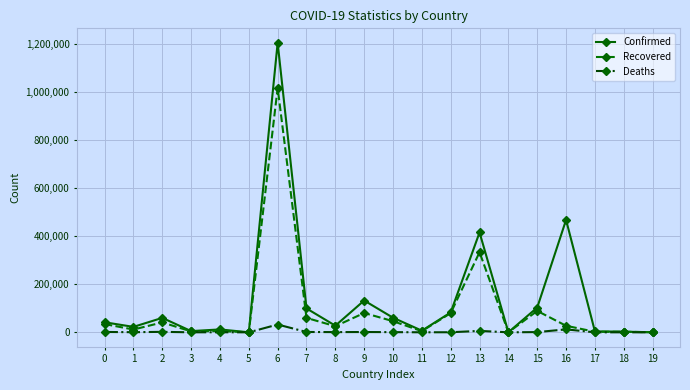

What is the sum of the Confirmed values at 15 and 6?

1309223